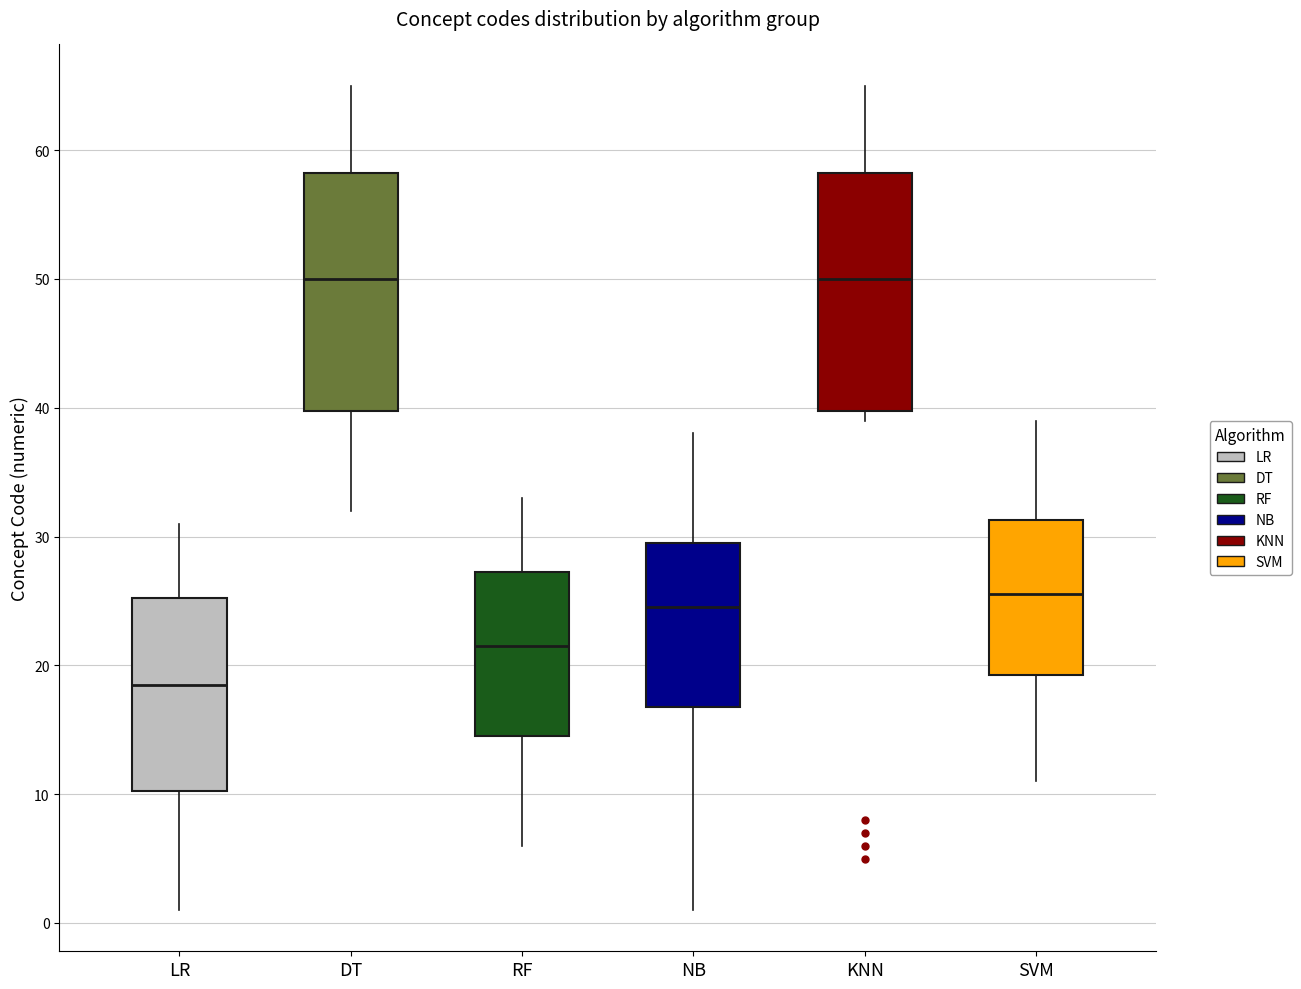

Reading left to right, transcribe this box plot: for each box, give where its median line is, the range the box spans, and where its two whiskers end, as read against the y-axis. The values are not printed on the chart, so give them approximately, as read against the axis.

LR: median 19, box 10 to 25, whiskers 1 to 31
DT: median 50, box 40 to 58, whiskers 32 to 65
RF: median 22, box 15 to 27, whiskers 6 to 33
NB: median 25, box 17 to 30, whiskers 1 to 38
KNN: median 50, box 40 to 58, whiskers 39 to 65
SVM: median 26, box 19 to 31, whiskers 11 to 39